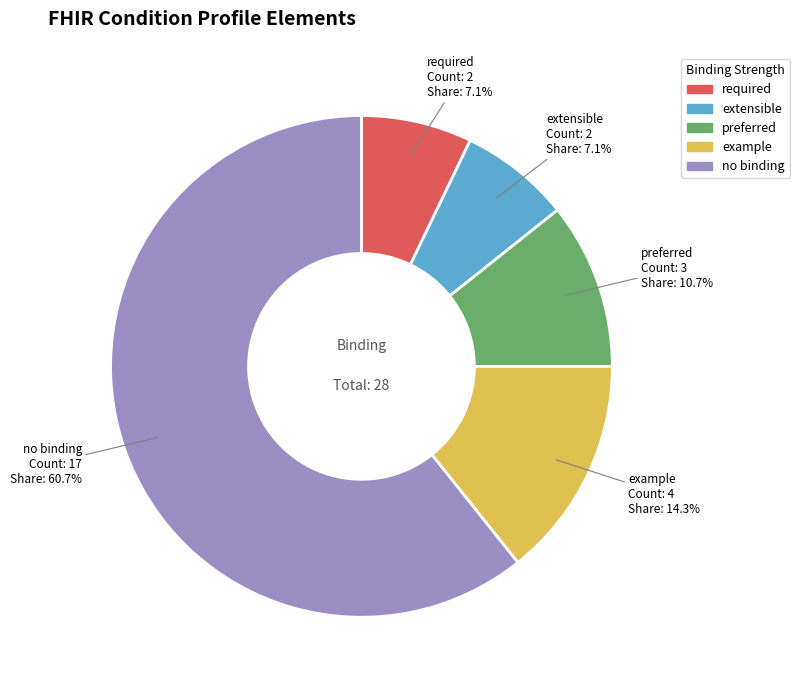

Is there any slice that represents more than half of the pie?

Yes